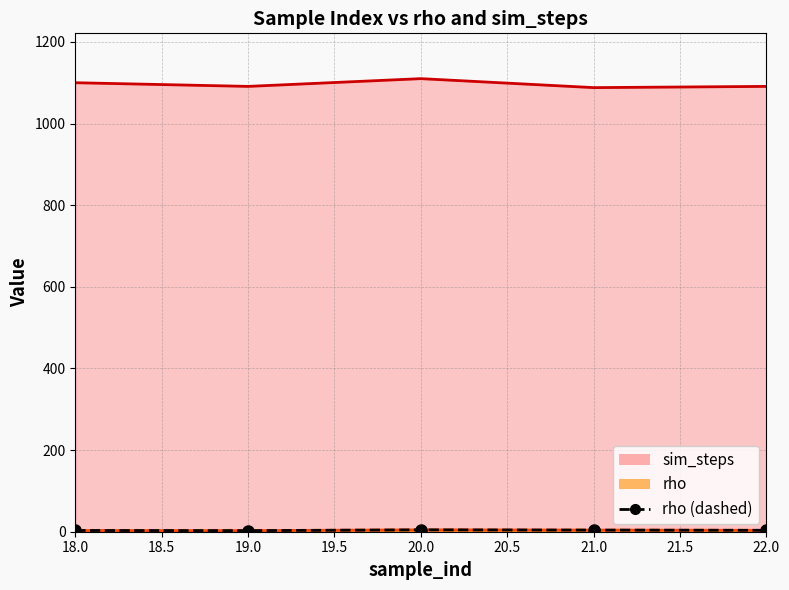

The value at 18.0 is 3.0. True or false?

True